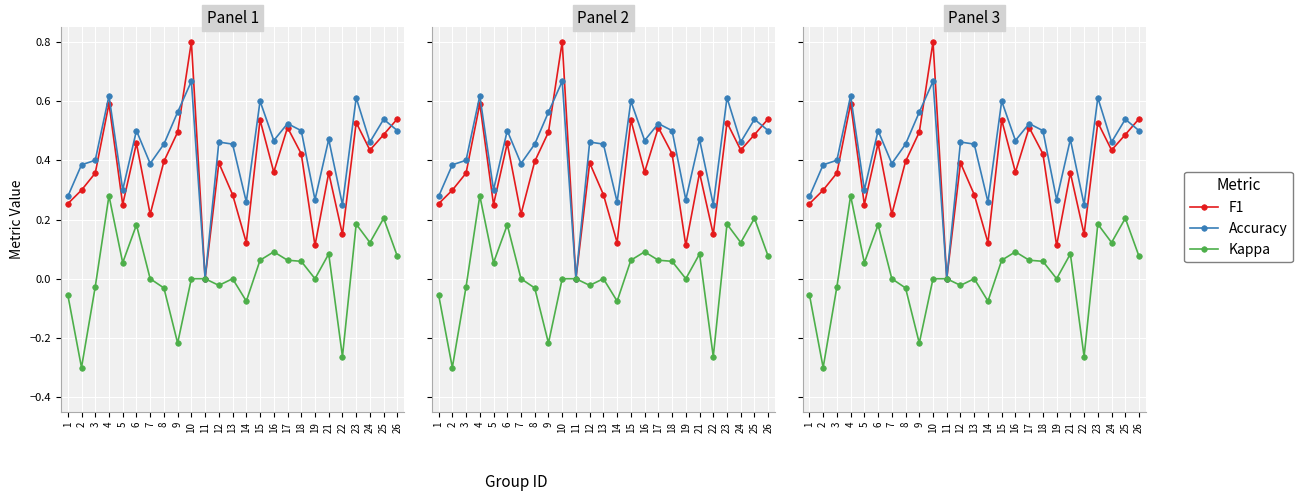

Is it true that F1 equals 0.0 at 19?

False